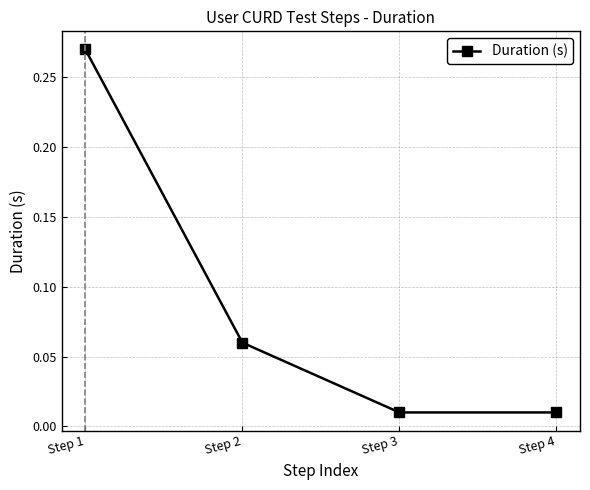

Is it true that the value at Step 2 is 0.0?

False